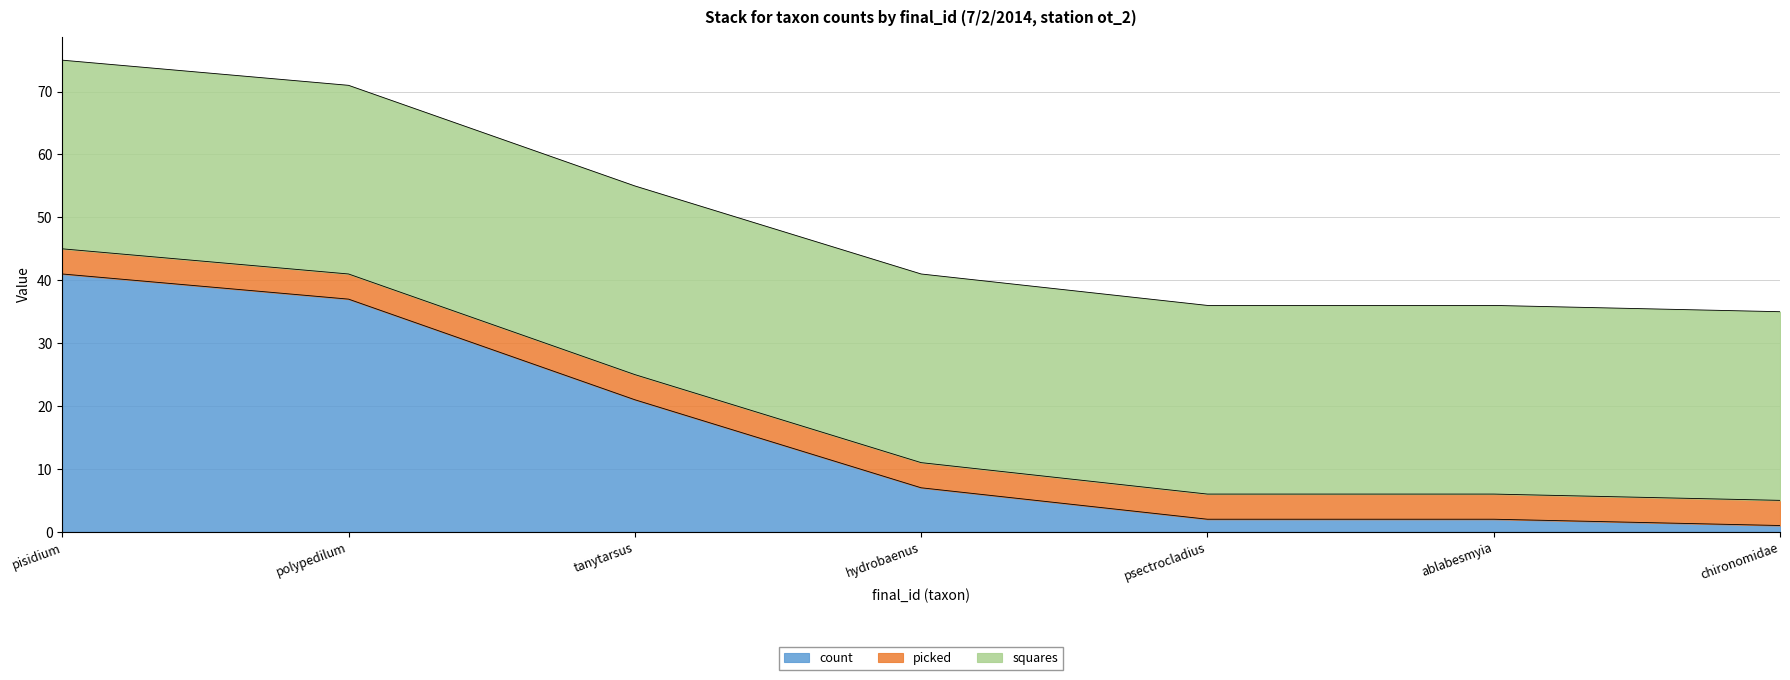

Which series has the largest range (max minus min)?

count